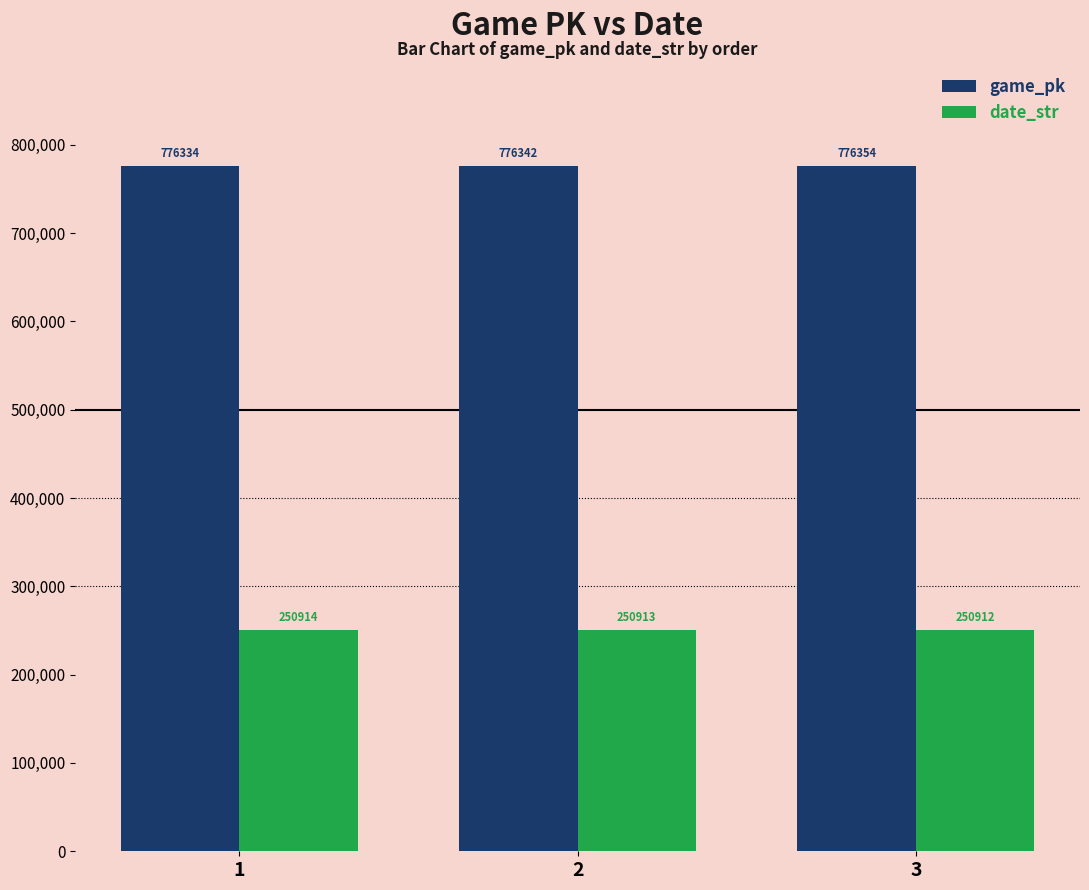

What value does the game_pk series have at 2, to the nearest 5?

776340